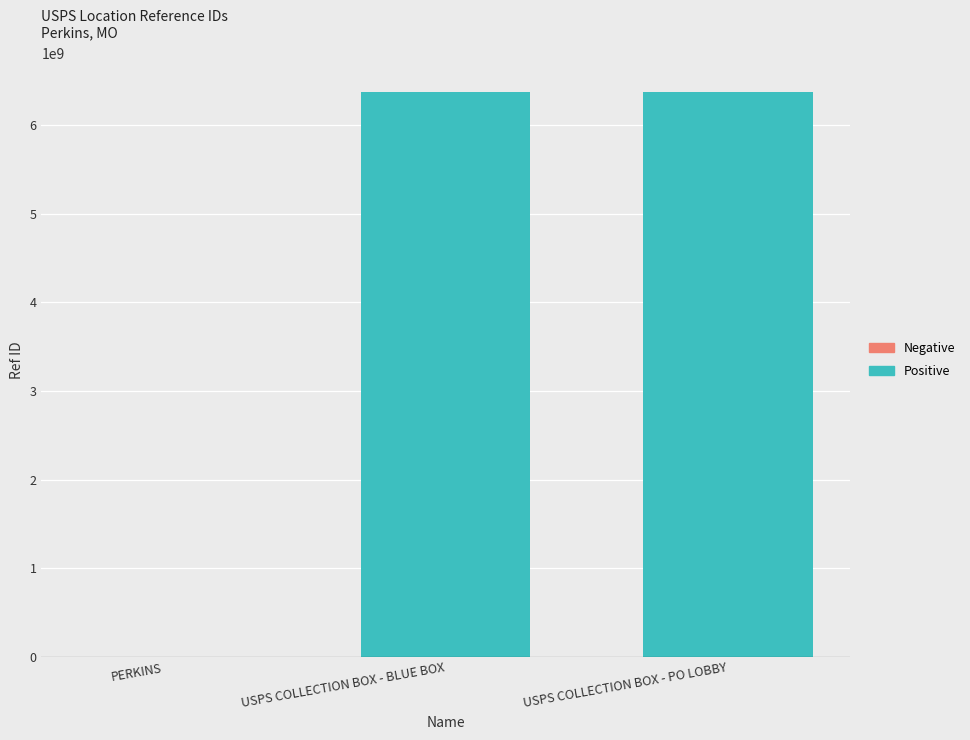

At which label is the value closest to 3189388615?

PERKINS